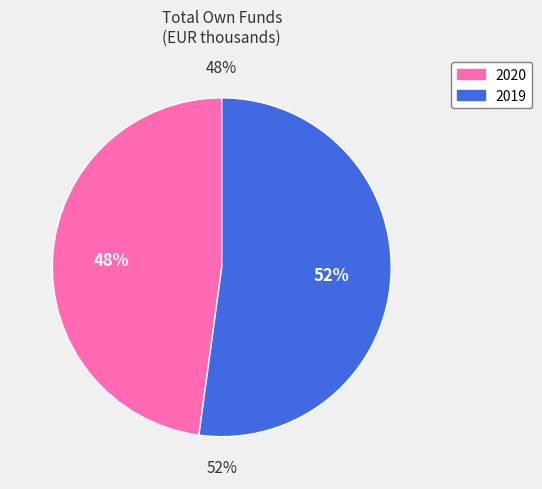

To the nearest percent, what is the difference between the largest and smallest slice percentages?

4%